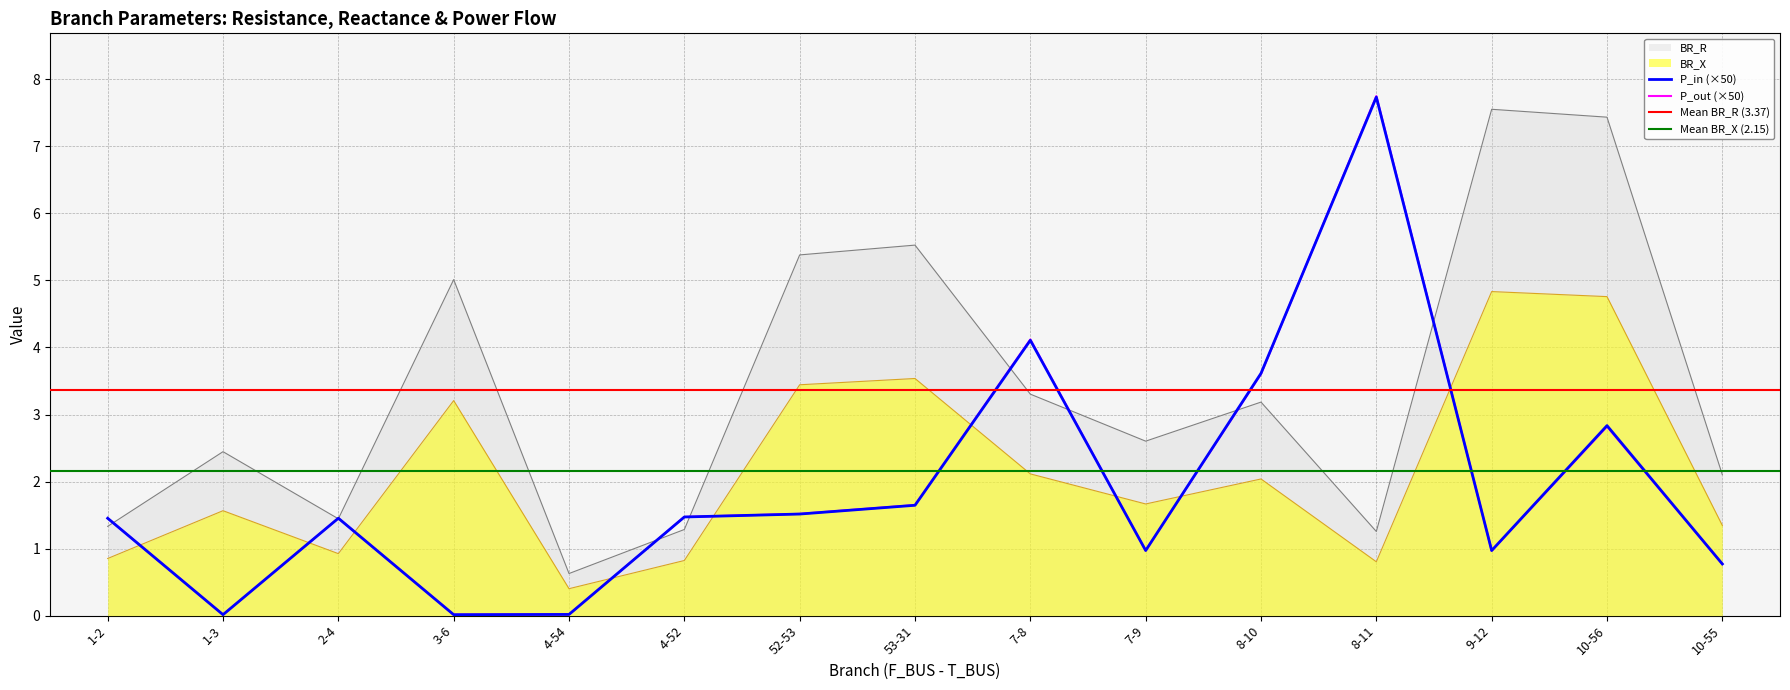

What is the spread (max minus min) of values at 3-6?

5.0